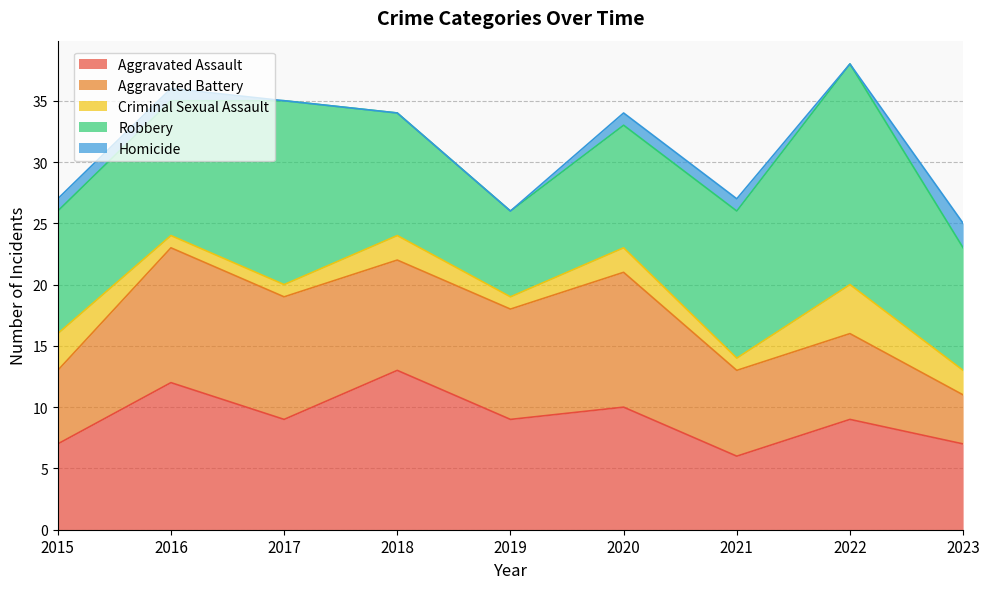

Between 2017 and 2018, which series saw the biggest shift?

Robbery